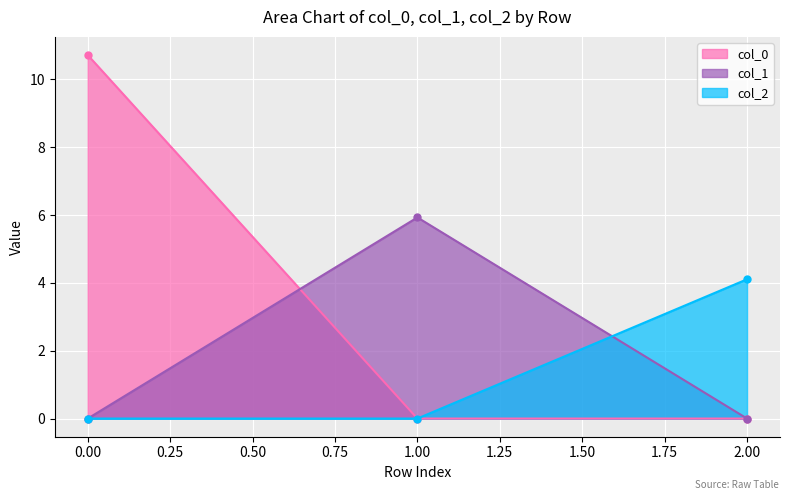

How many positive values does the col_2 series have?

1